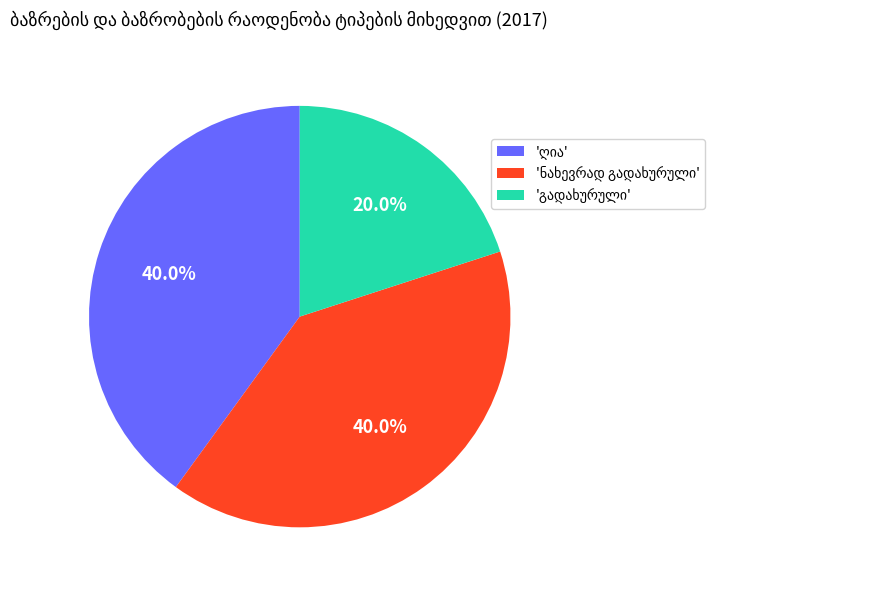

Is there a majority slice in this chart?

No